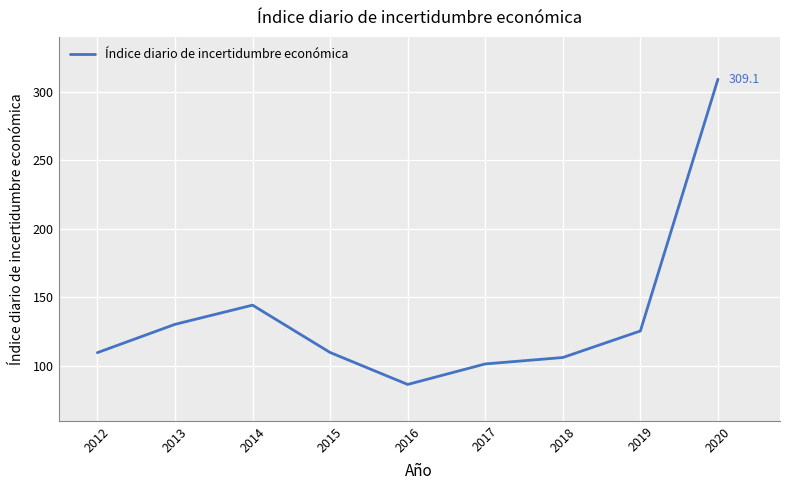

Does the chart display data point markers on the line(s)?

No